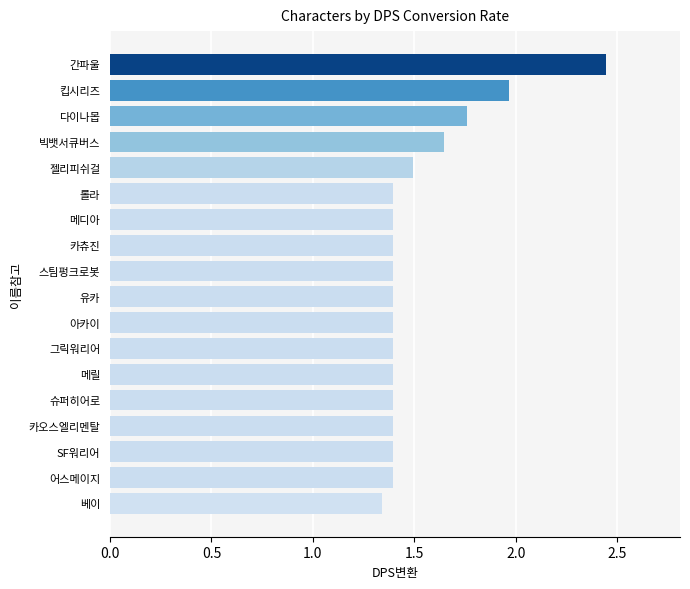

What is the difference between the maximum and minimum values?

1.1